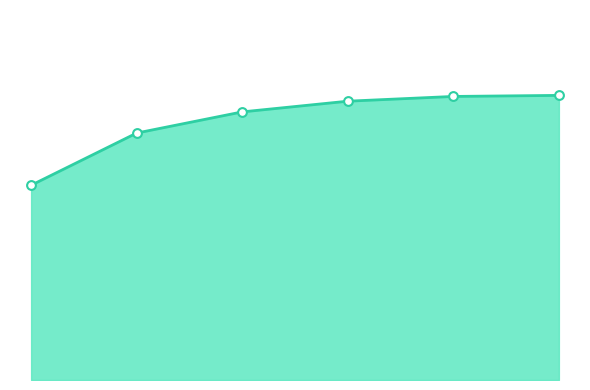

What is the change in value from 1 to 5?

+1.0